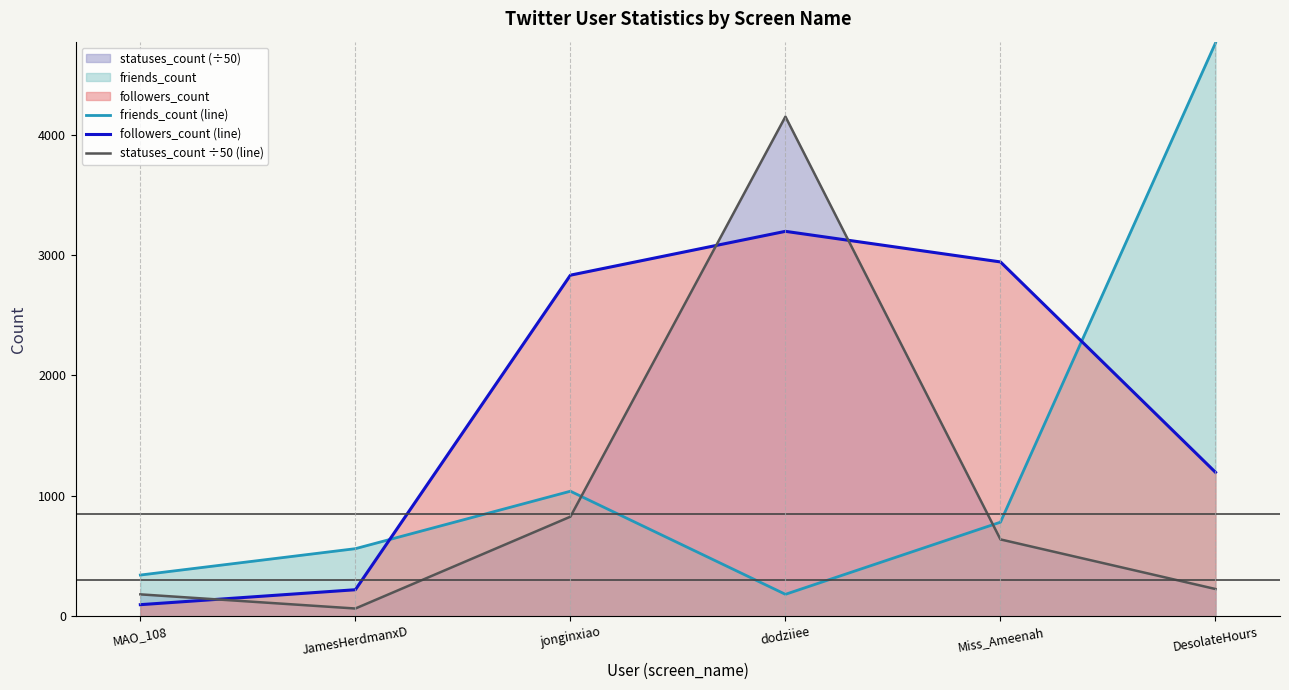

Where does the followers_count (line) series first go above 2832?

dodziiee